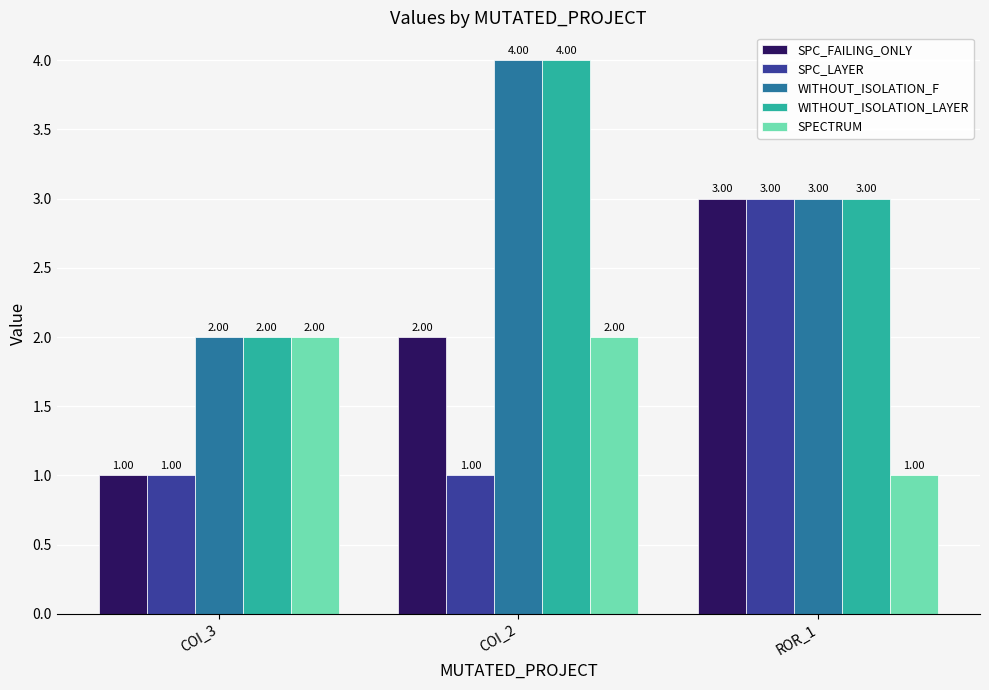

Are the bars grouped side by side (vs. stacked)?

Yes